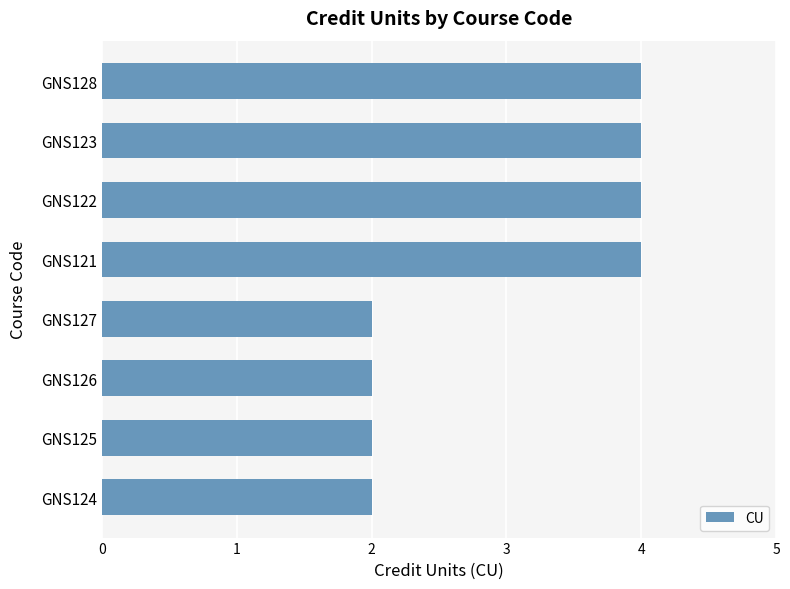

The value at GNS124 is 1. True or false?

False